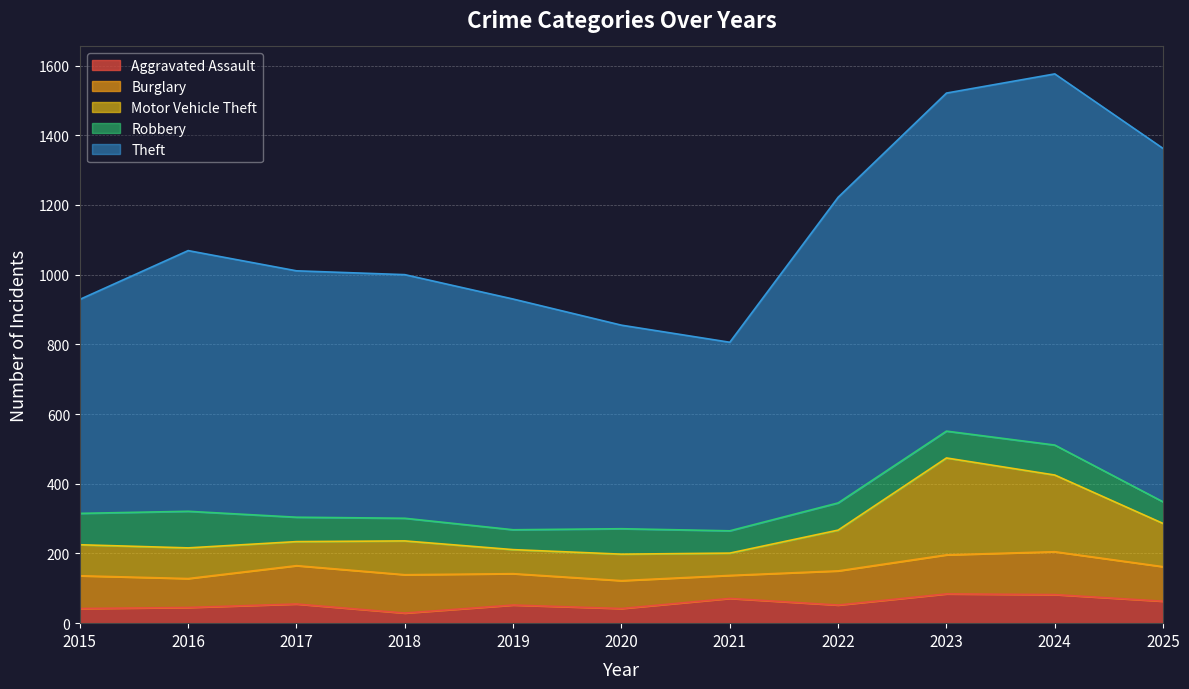

True or false: Theft has a value of 748 at 2016.

True